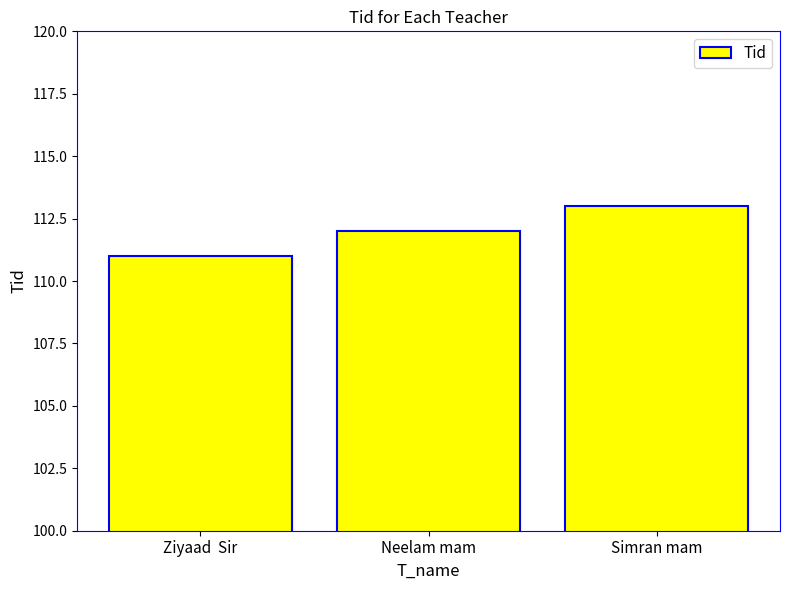

Count the values in the range 111 to 113.

3